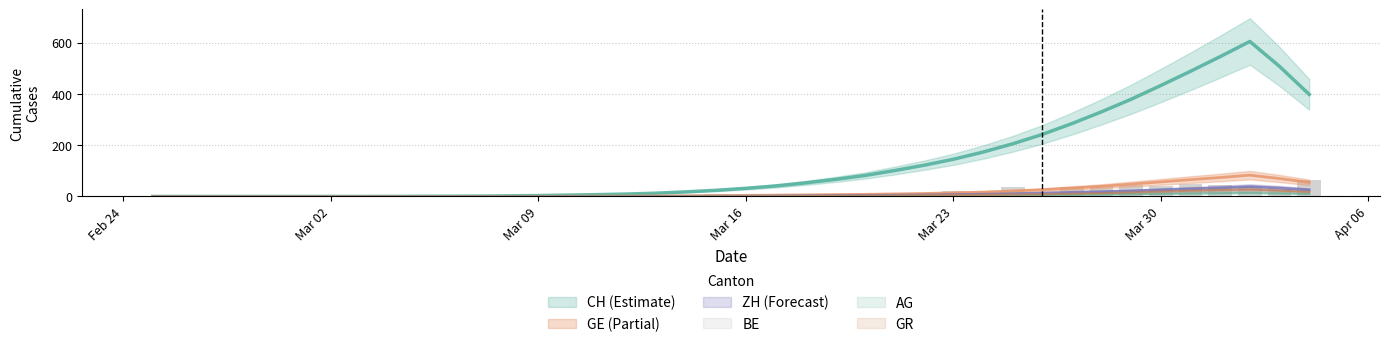

Read the AG value at 34.

11